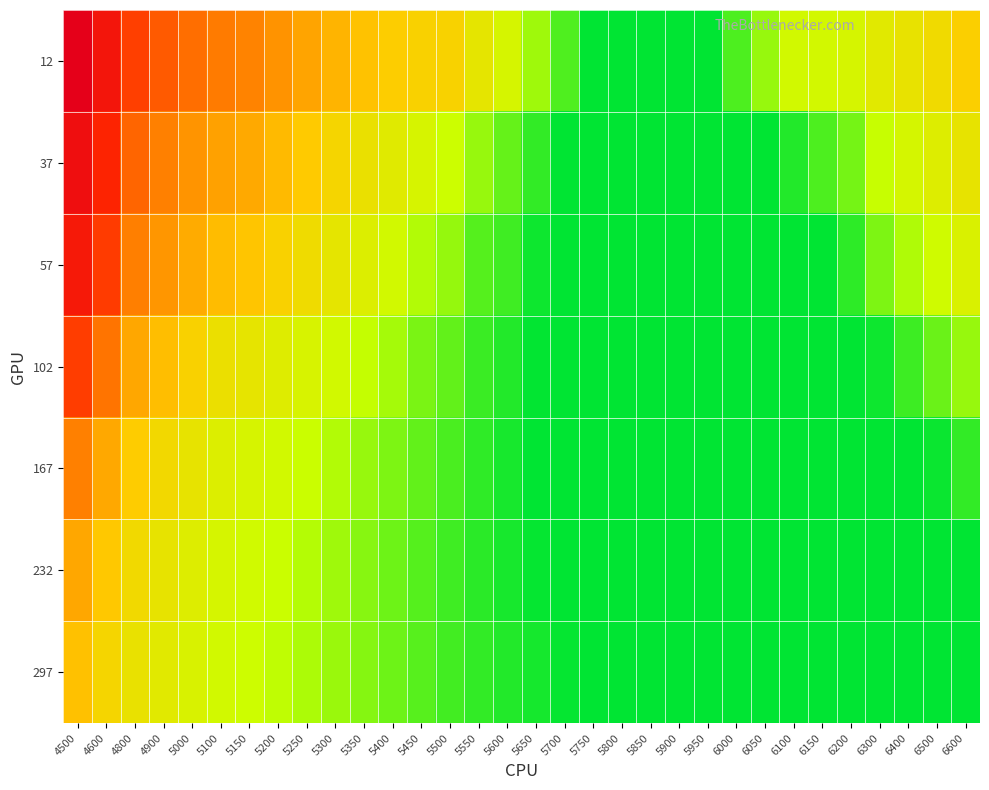

Which has a higher value, 5450 or 5800?

5450